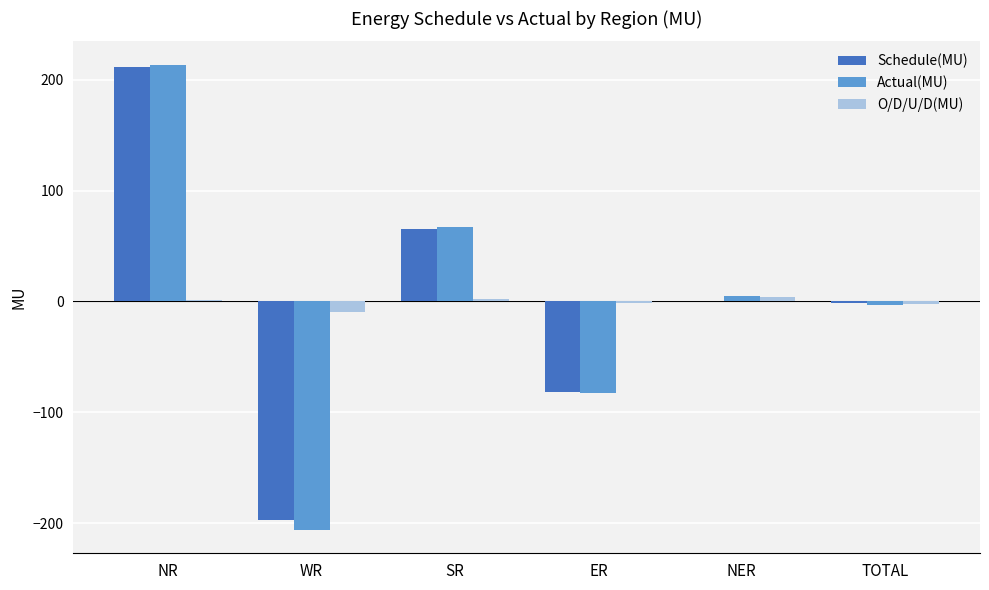

Which category has the highest value in the Actual(MU) series?

NR